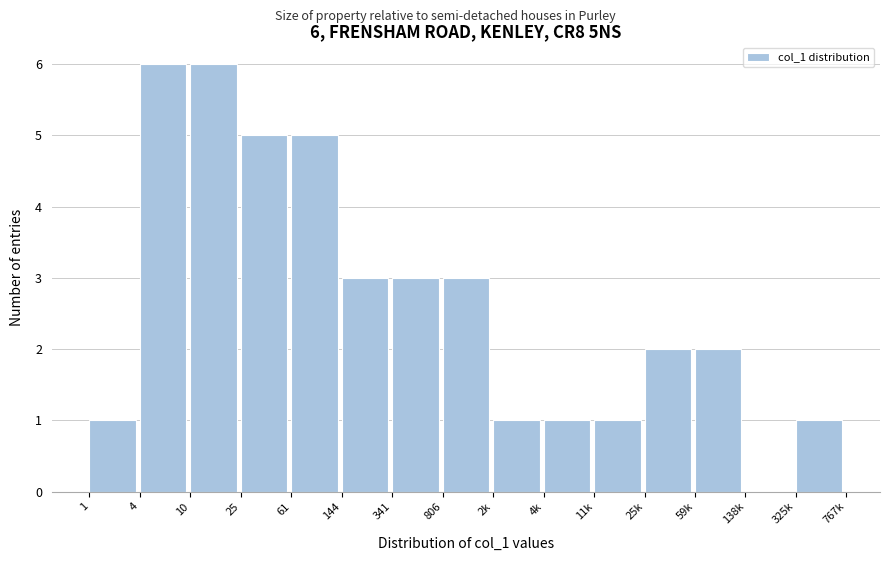

Reading right to left, transcribe all the data shown in this chart.

325k=1	138k=0	59k=2	25k=2	11k=1	4k=1	2k=1	806=3	341=3	144=3	61=5	25=5	10=6	4=6	1=1